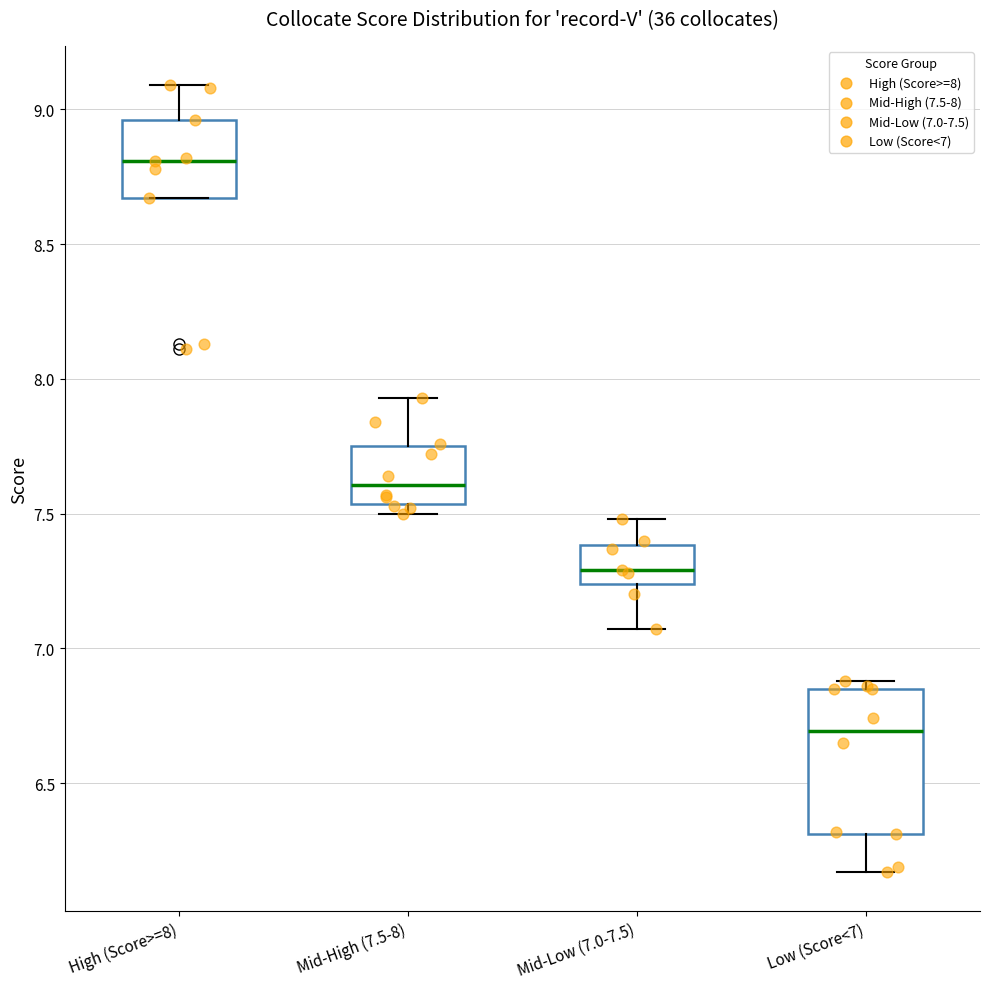

Where does the median line of the box for Low (Score<7) sit on the y-axis? The values are not printed on the chart, so give them approximately, as read against the axis.

6.70